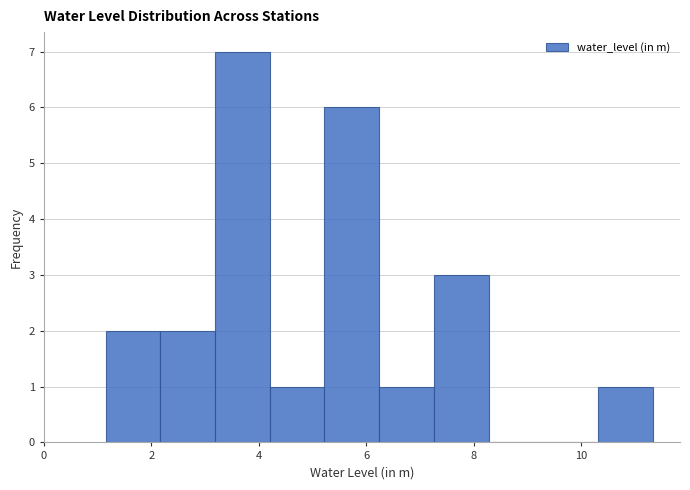

Reading left to right, transcribe this chart: for each bar, give the range it covers on the x-axis and its height. Neither the bar edges nor the heights are printed on the chart, so give them approximately, as read against the axes.

1.2 to 2.2: 2
2.2 to 3.2: 2
3.2 to 4.2: 7
4.2 to 5.2: 1
5.2 to 6.2: 6
6.2 to 7.2: 1
7.2 to 8.2: 3
8.2 to 9.2: 0
9.2 to 10.4: 0
10.4 to 11.4: 1